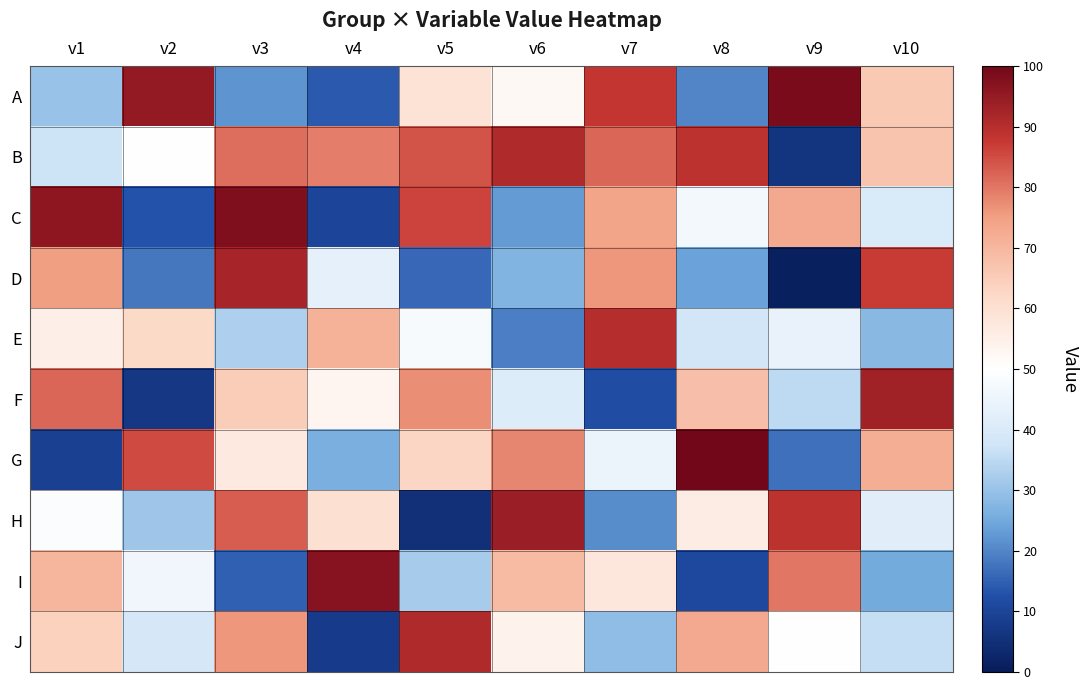

Between v3 and v5, which series saw the biggest shift?

H